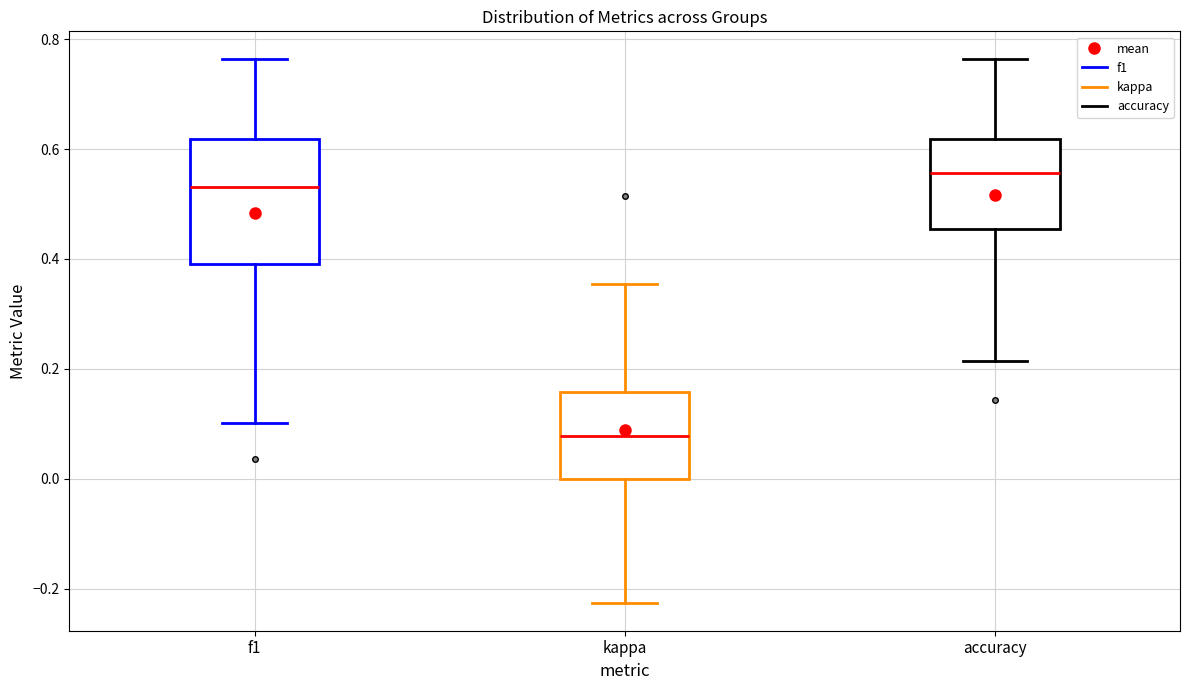

Reading left to right, read every box against the y-axis: the position of its median line, the range the box covers, and the ends of its whiskers. The values are not printed on the chart, so give them approximately, as read against the axis.

f1: median 0.54, box 0.40 to 0.62, whiskers 0.10 to 0.76
kappa: median 0.08, box 0.00 to 0.16, whiskers -0.22 to 0.36
accuracy: median 0.56, box 0.46 to 0.62, whiskers 0.22 to 0.76